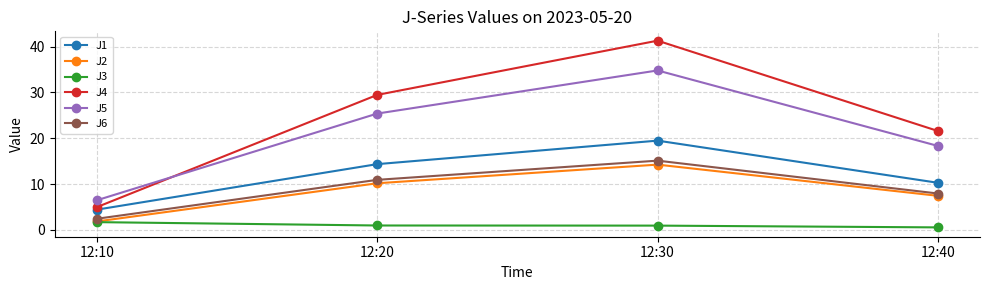

Which series has the largest total across all categories?

J4